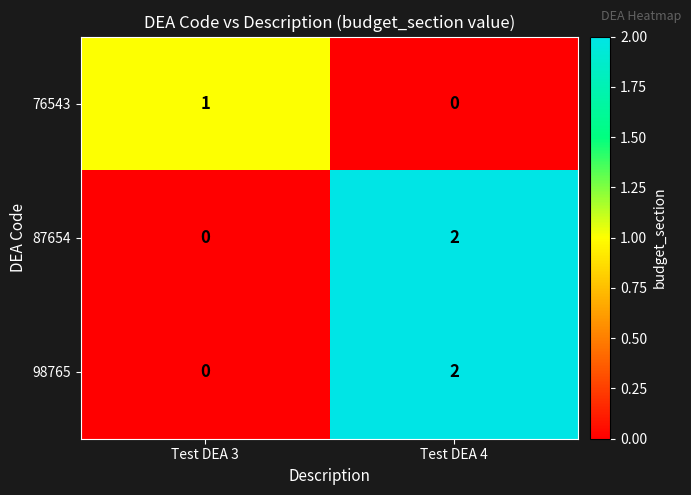

Count the number of categories in the chart.

2